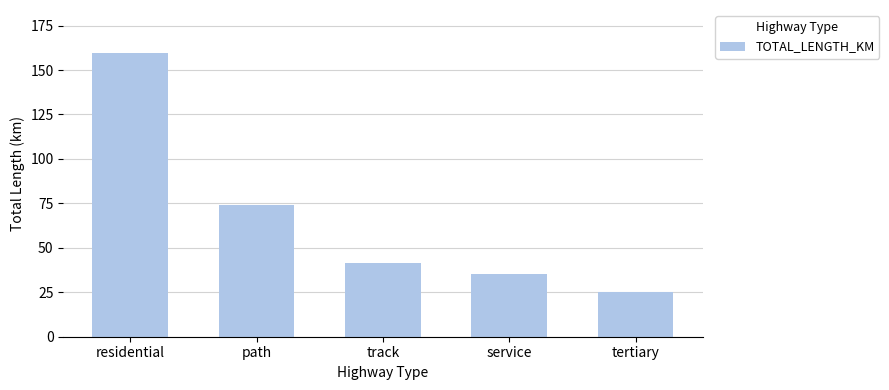

The chart shows a value of 9.4 at tertiary. True or false?

False